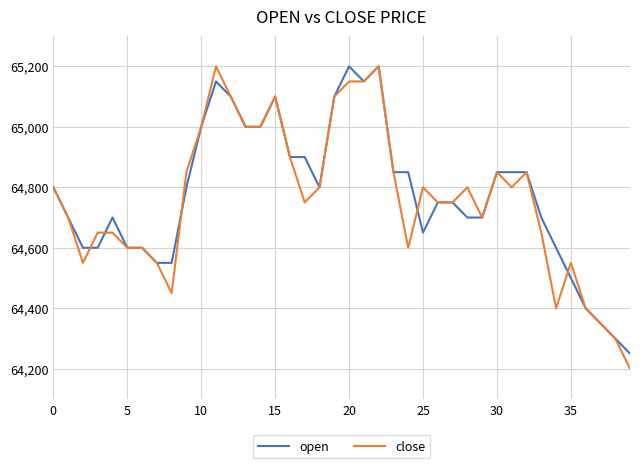

What is the smallest value displayed?

64200